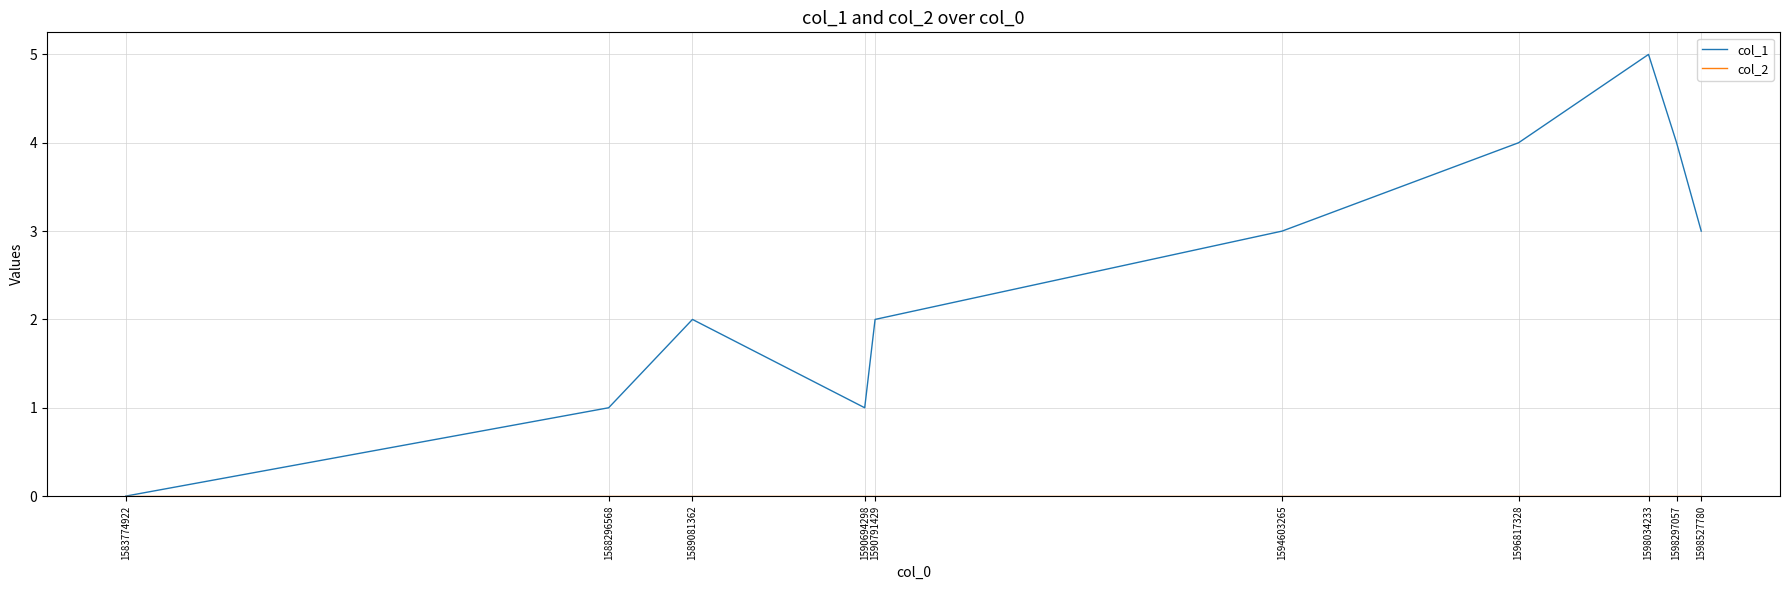

Does the chart have visible grid lines?

Yes